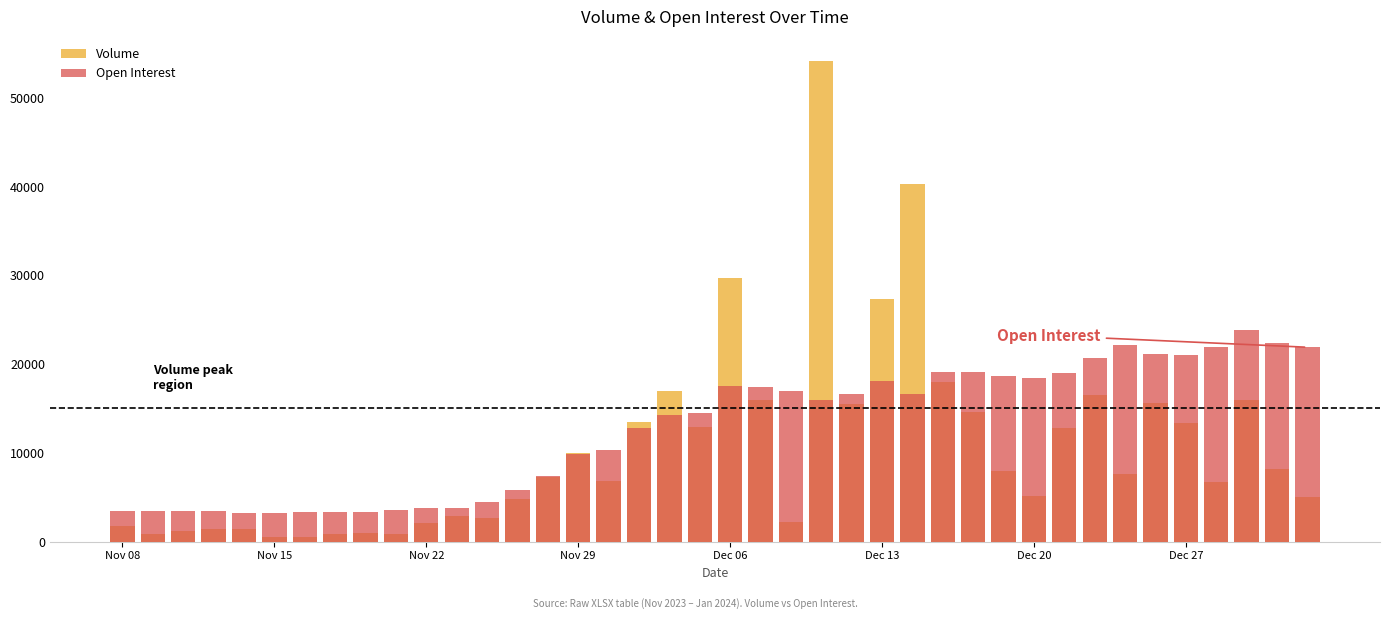

What is the difference between the maximum and minimum values in the Volume series?

53705